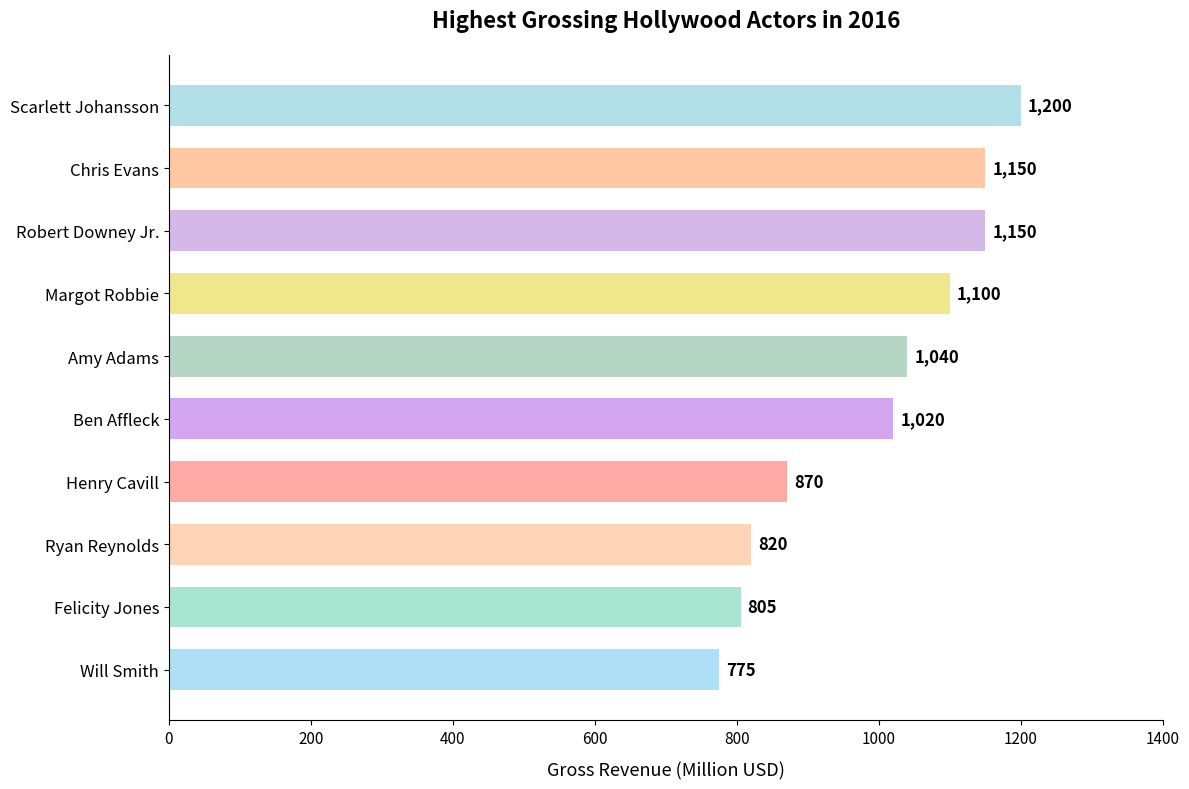

Reading bottom to top, list all the values displayed in this chart.

775	805	820	870	1020	1040	1100	1150	1150	1200